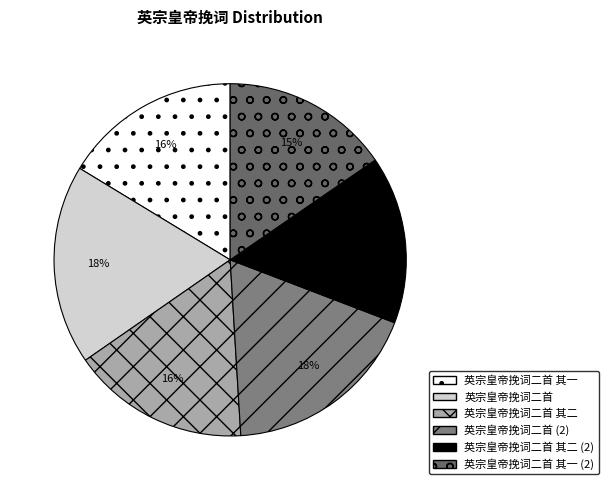

How many segments does this pie chart have?

6